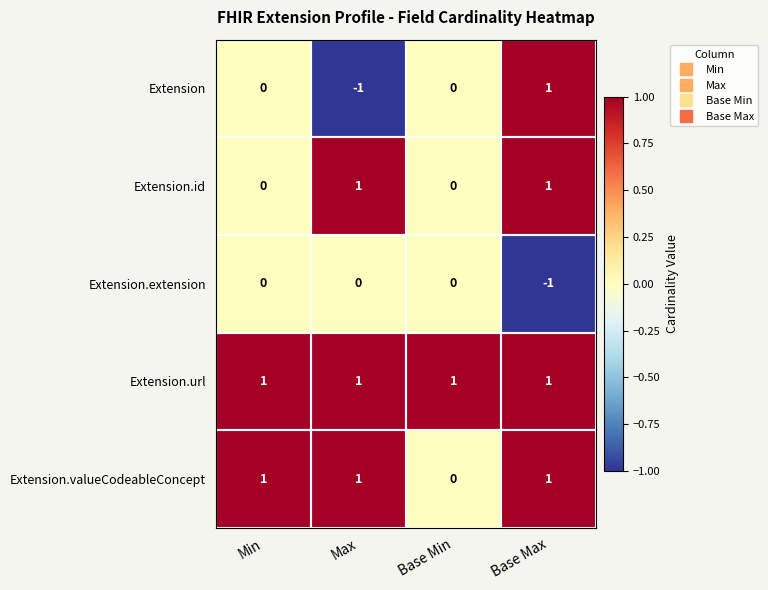

Which series has the widest spread of values?

Extension